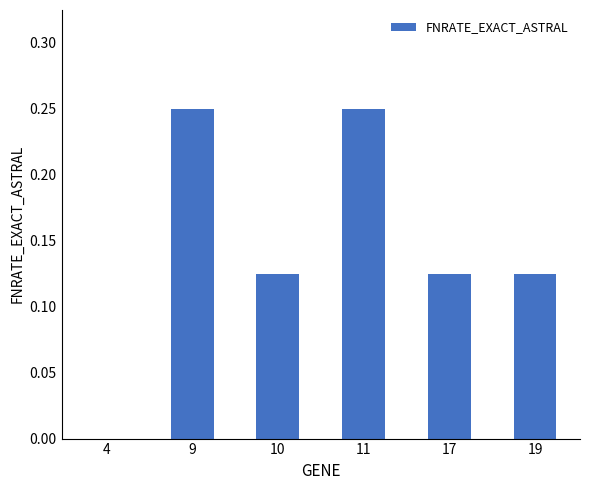

The chart shows a value of 0.0 at 17. True or false?

False